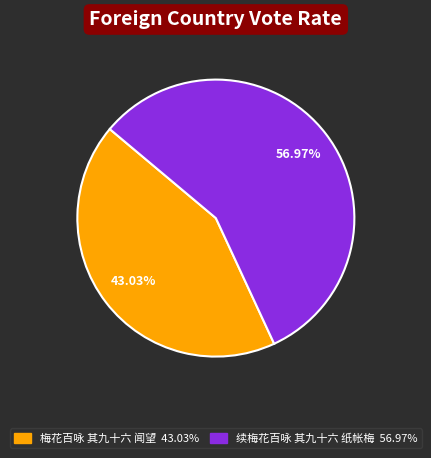

Approximately how many times larger is the value at 梅花百咏 其九十六 闻望 compared to 续梅花百咏 其九十六 纸帐梅?

0.8